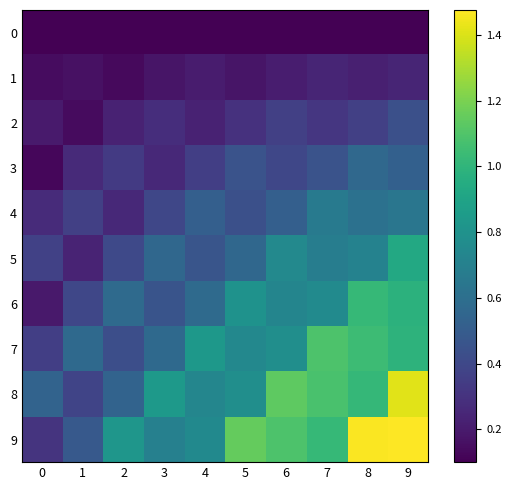

Between 5 and 0, which is larger?

5